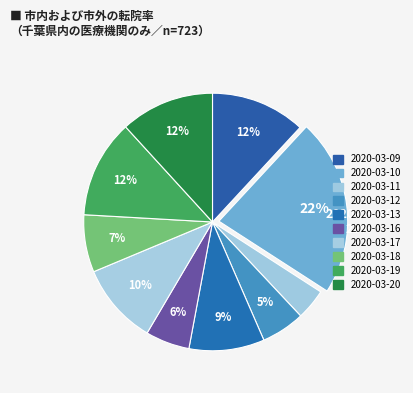

Is it true that 2020-03-16 is 14% of the pie?

False